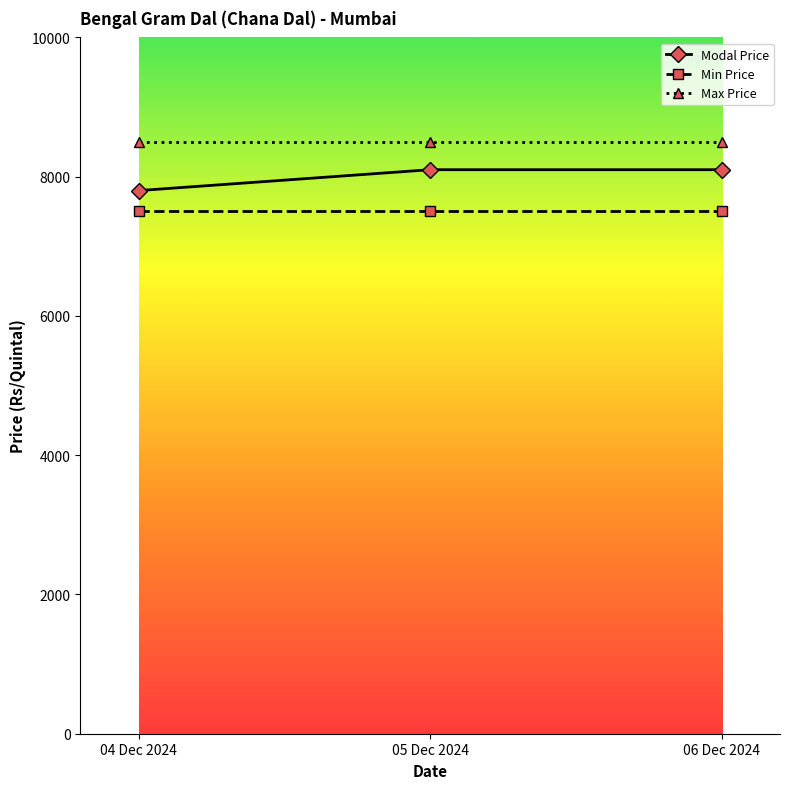

At which label does Modal Price reach its minimum?

04 Dec 2024